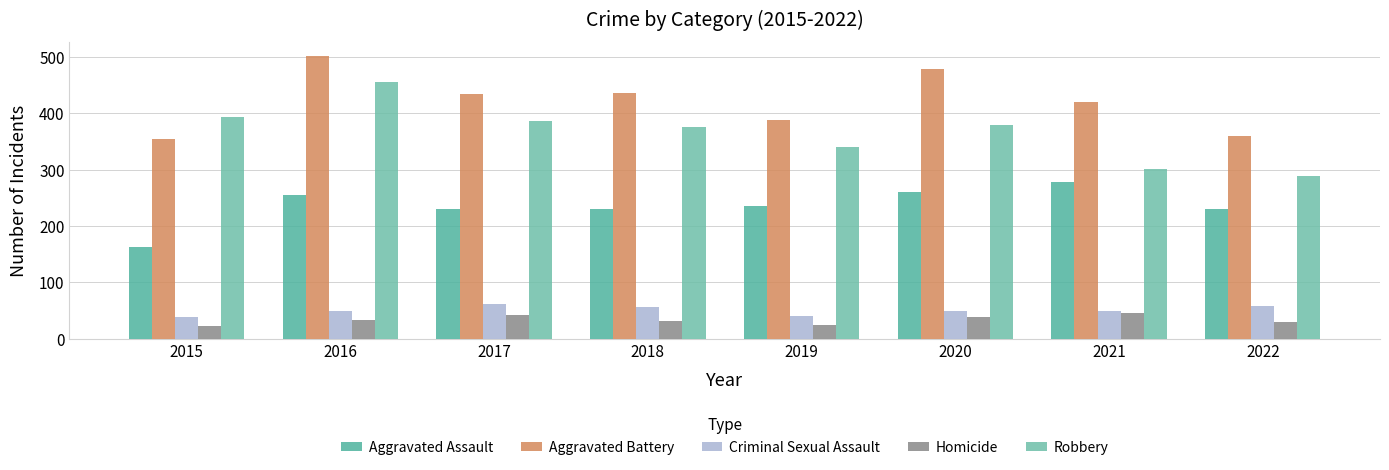

What are all the series names shown in the legend?

Aggravated Assault, Aggravated Battery, Criminal Sexual Assault, Homicide, Robbery